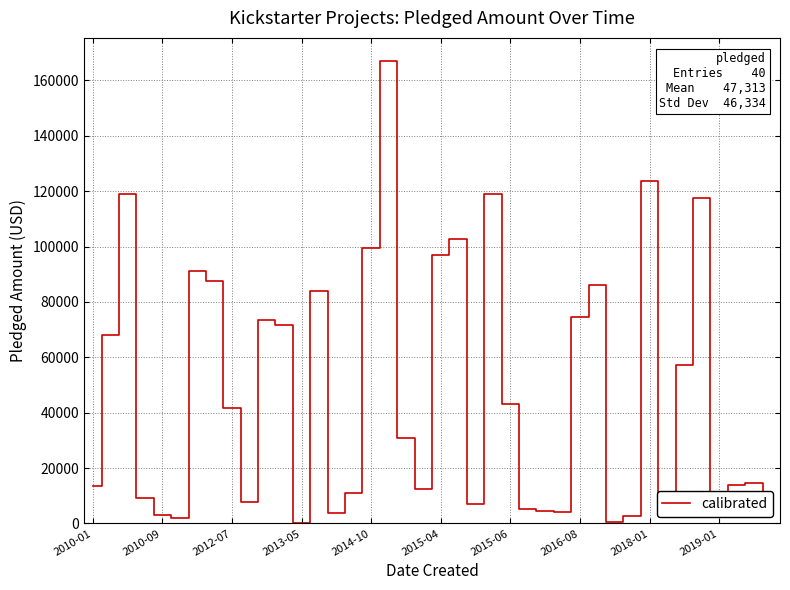

What is the difference between the maximum and minimum values?

167005